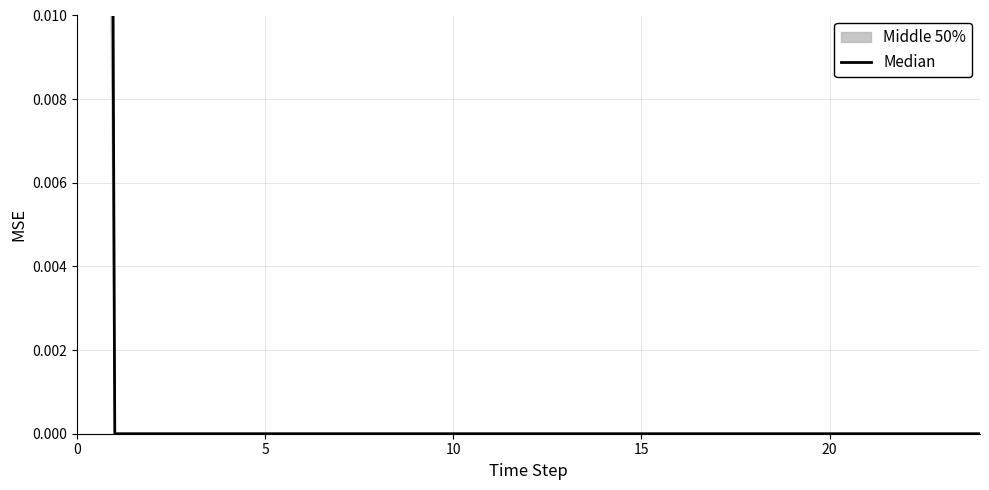

What is the label of the 25th point from the left?

24